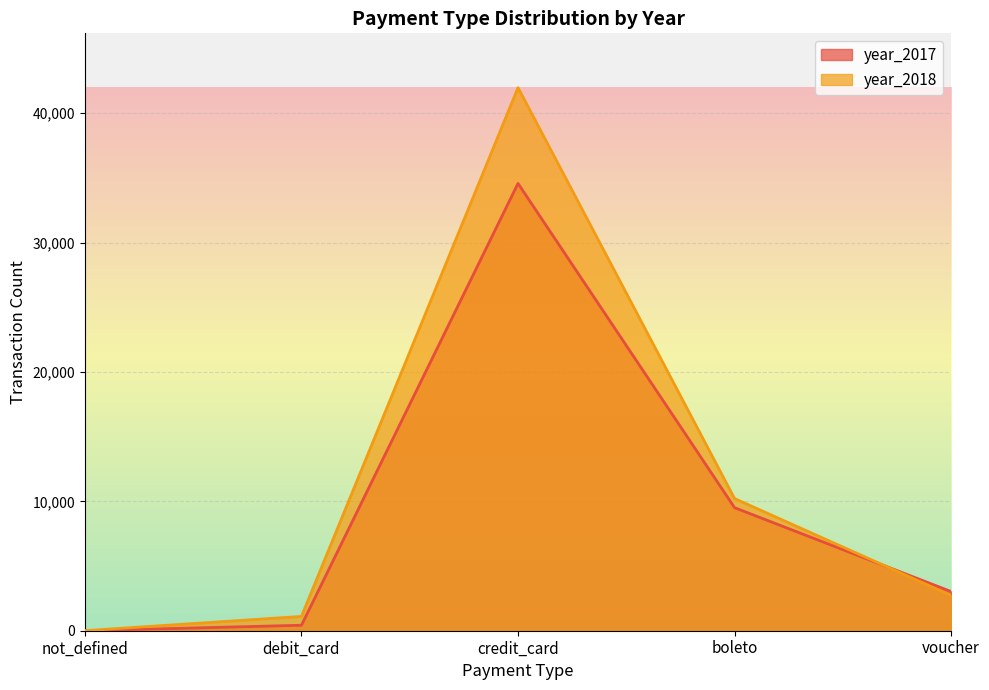

Rank the series by their maximum value, from lowest to highest.

year_2017, year_2018